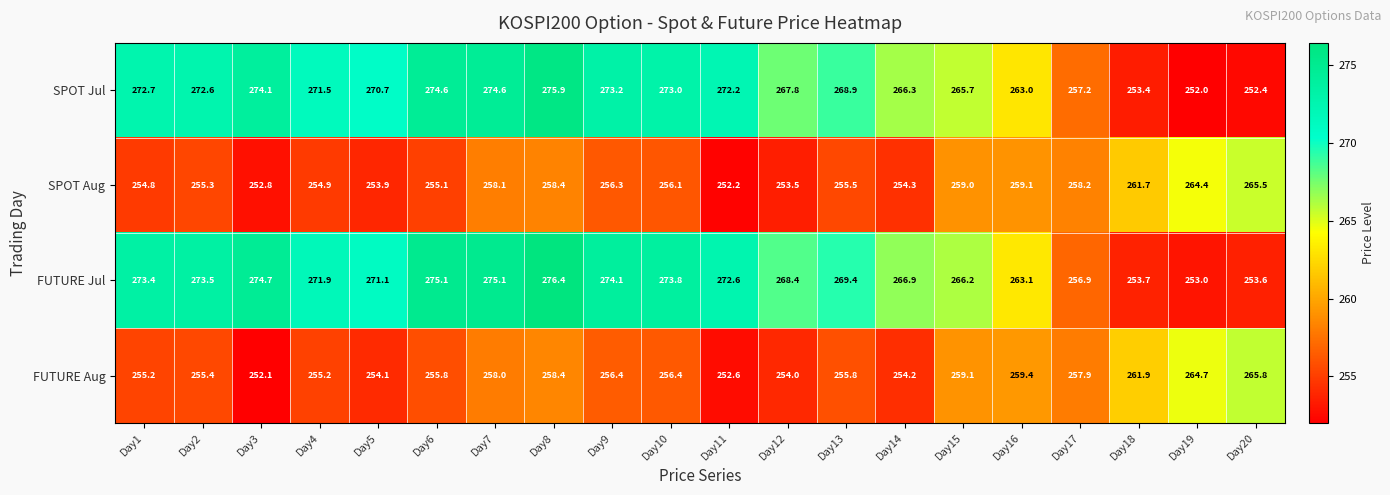

The value of FUTURE Aug at Day3 is 445.7. True or false?

False